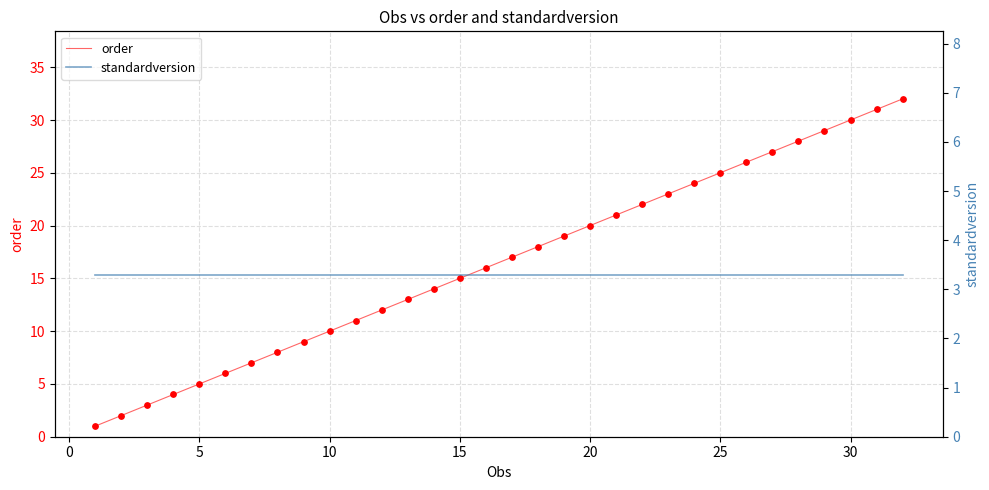

What is the highest value of the order series?

32